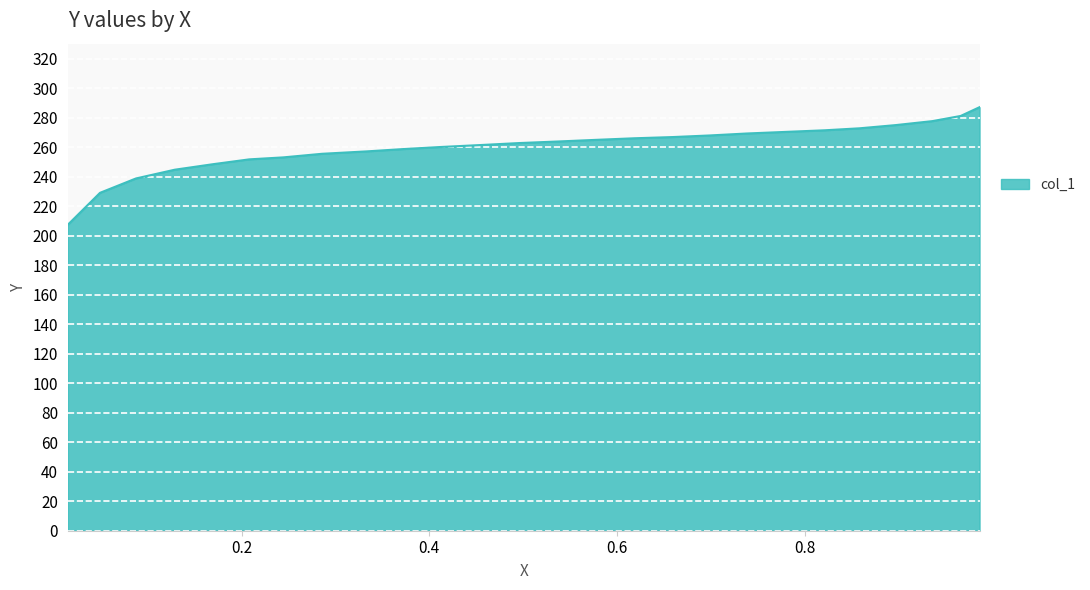

What is the smallest value displayed?

207.4